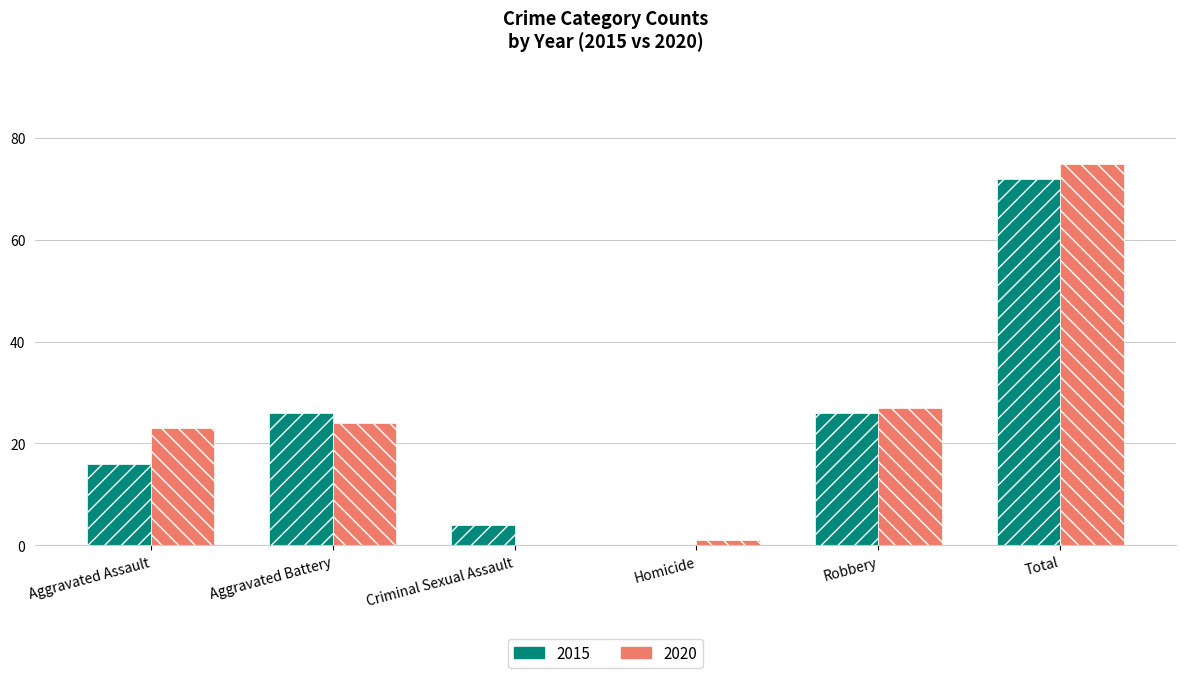

The 2015 series shows 16 at Aggravated Assault. True or false?

True